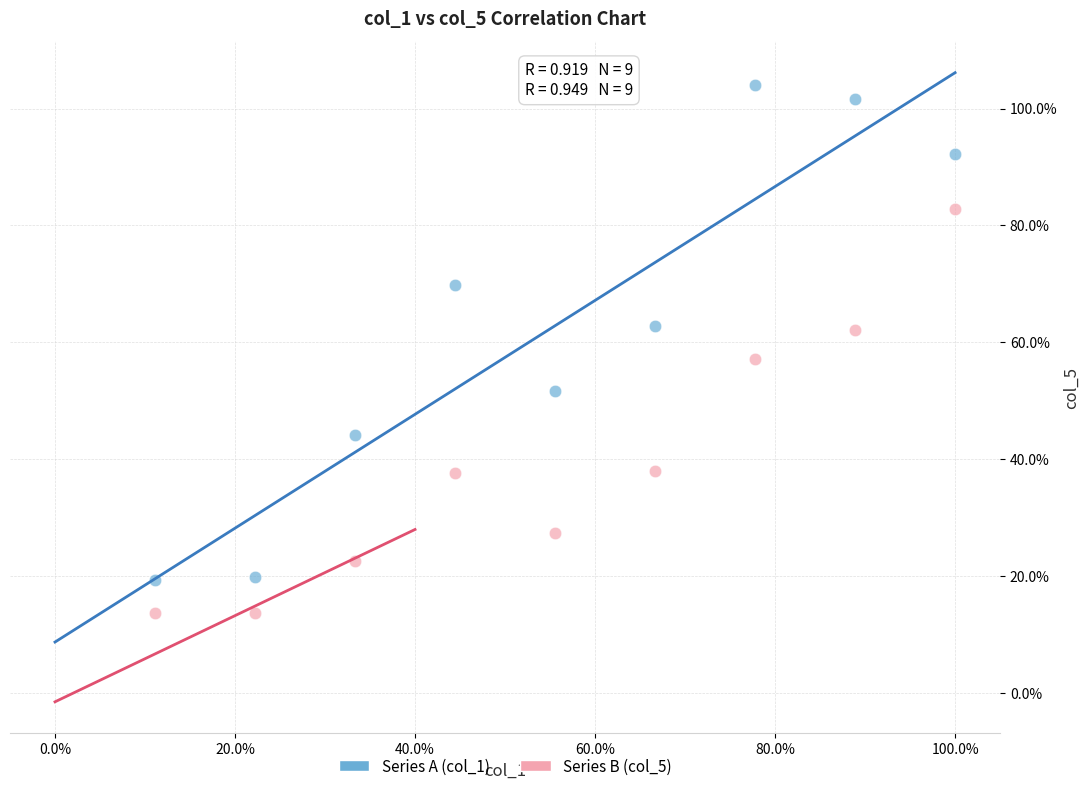

Which series has the widest spread of Y values?

Series A (col_1)